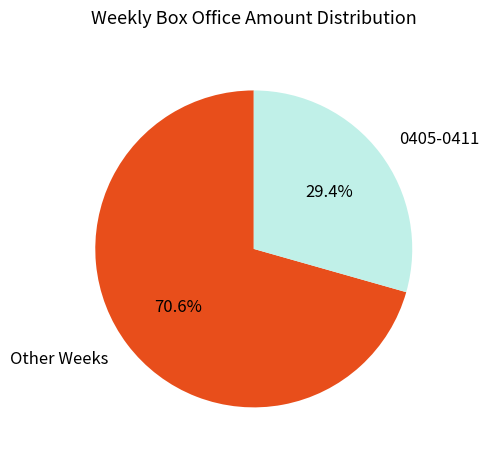

Combined, do 0405-0411 and Other Weeks account for over 50%?

Yes